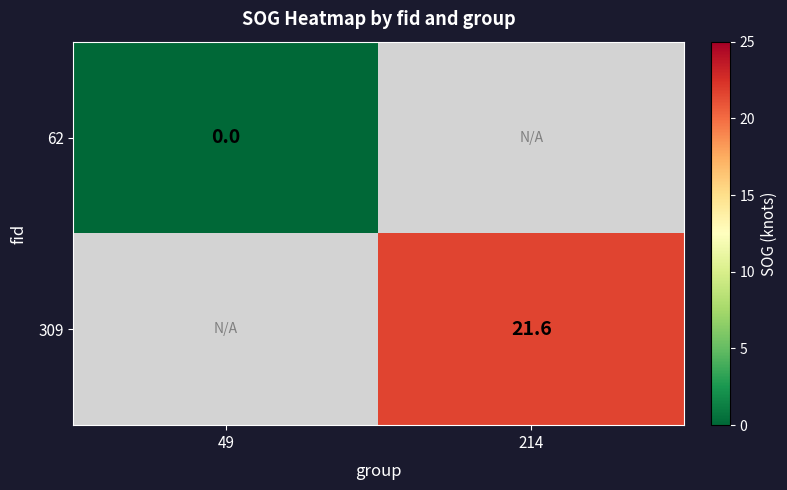

Which category has the lowest value across all series?

49